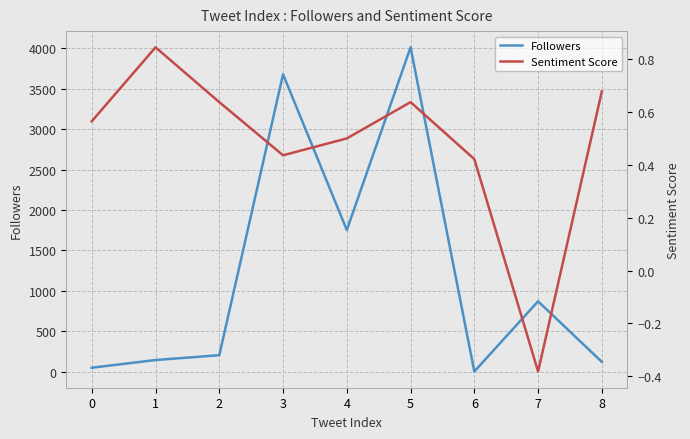

How many data points does each series have?

9